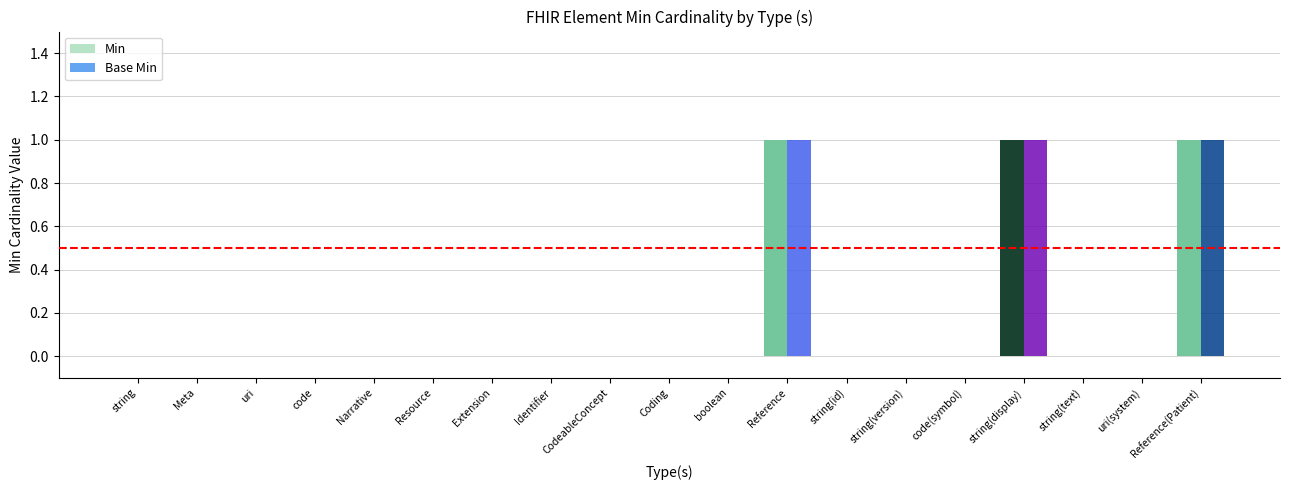

What is the sum of all Min values?

3